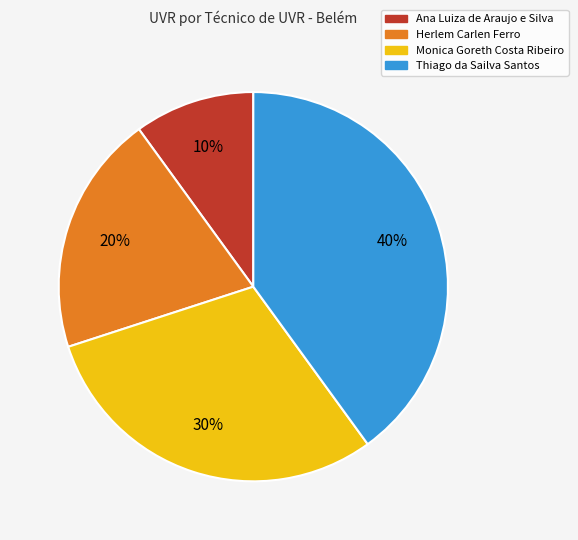

To the nearest percent, what is the difference between the largest and smallest slice percentages?

30%